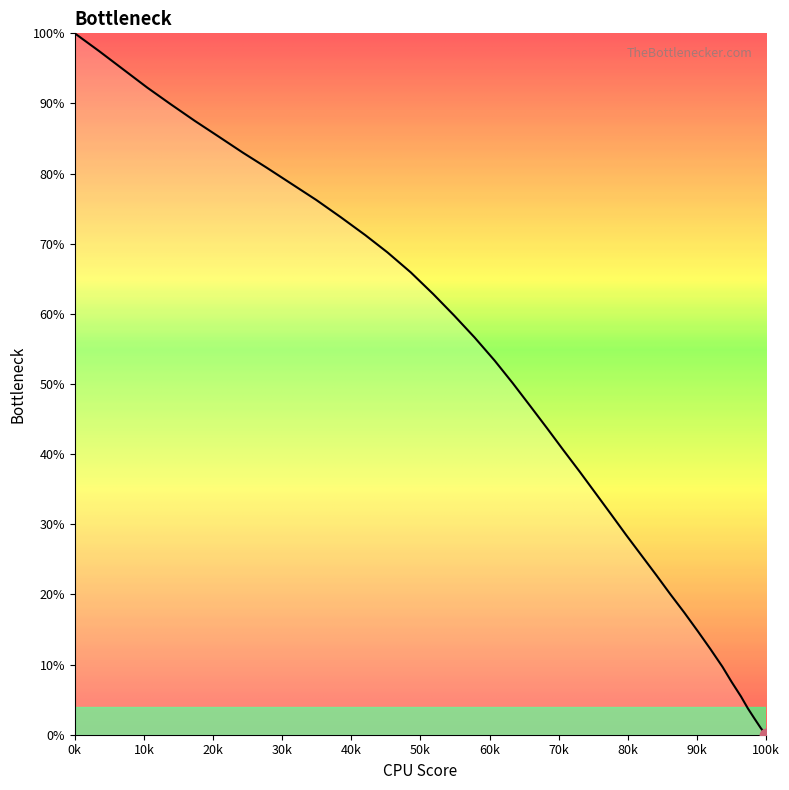

What is the greatest value displayed?

100.0